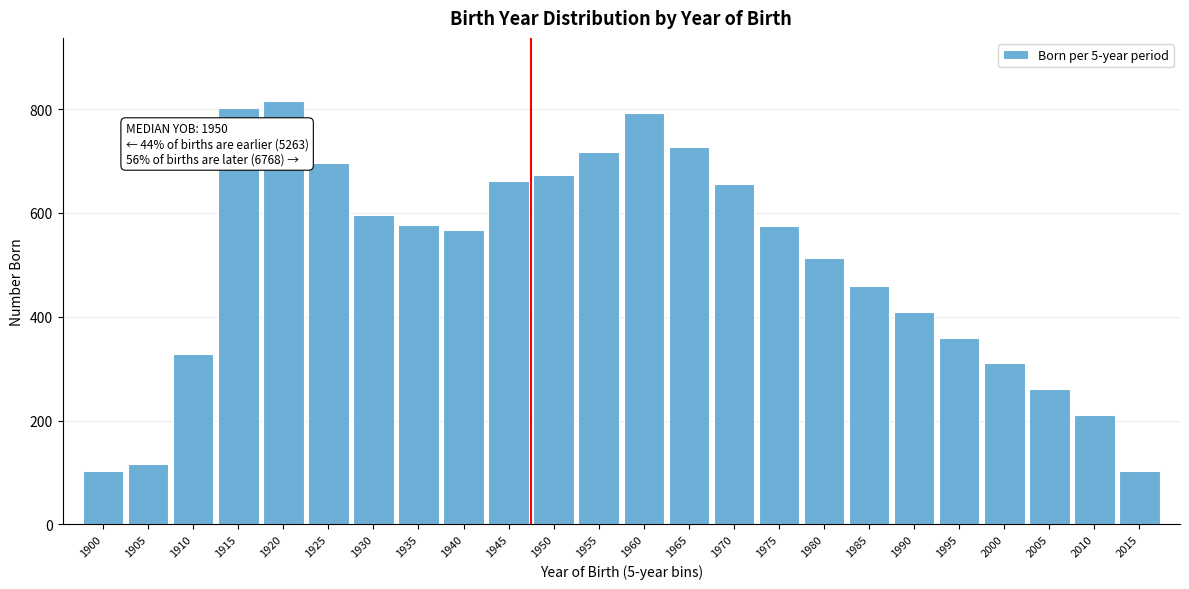

The chart shows a value of 601 at 1995. True or false?

False